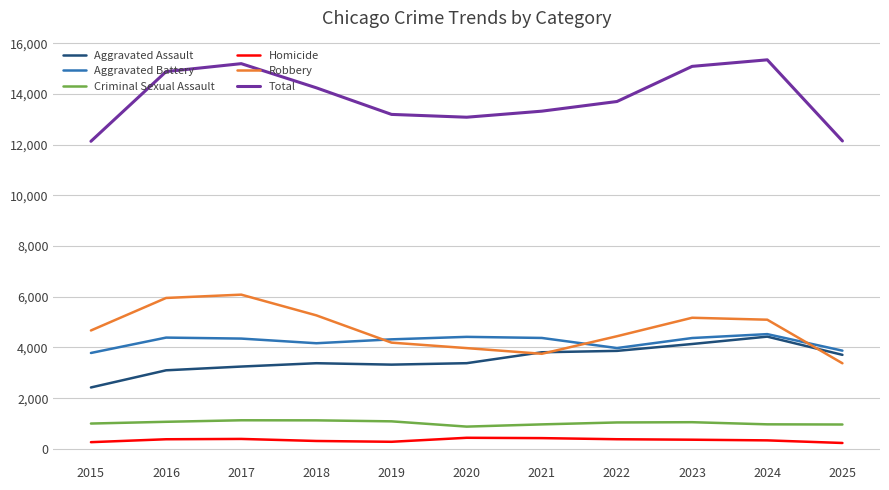

Which series has the largest total across all categories?

Total